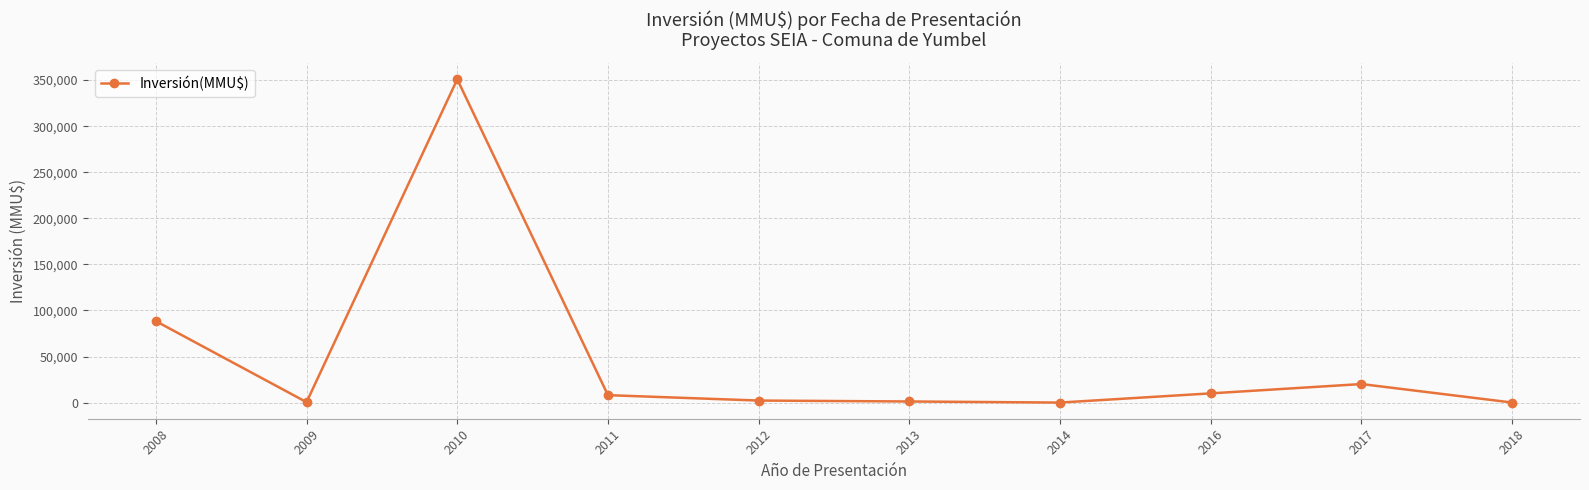

At which category does the data reach its first local valley?

2009